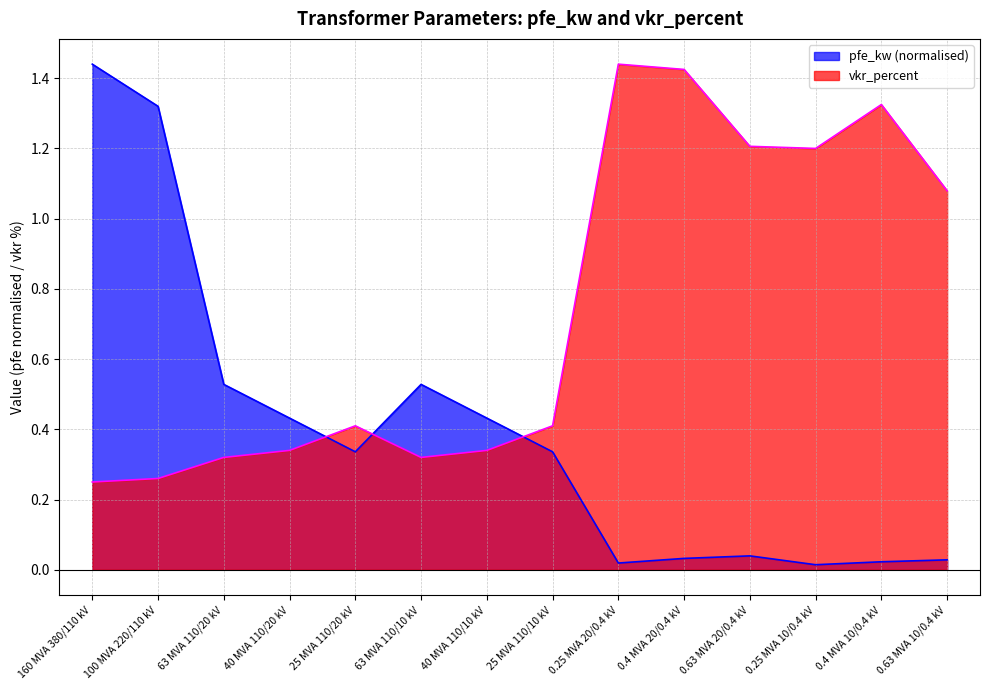

Which series has the widest spread of values?

pfe_kw